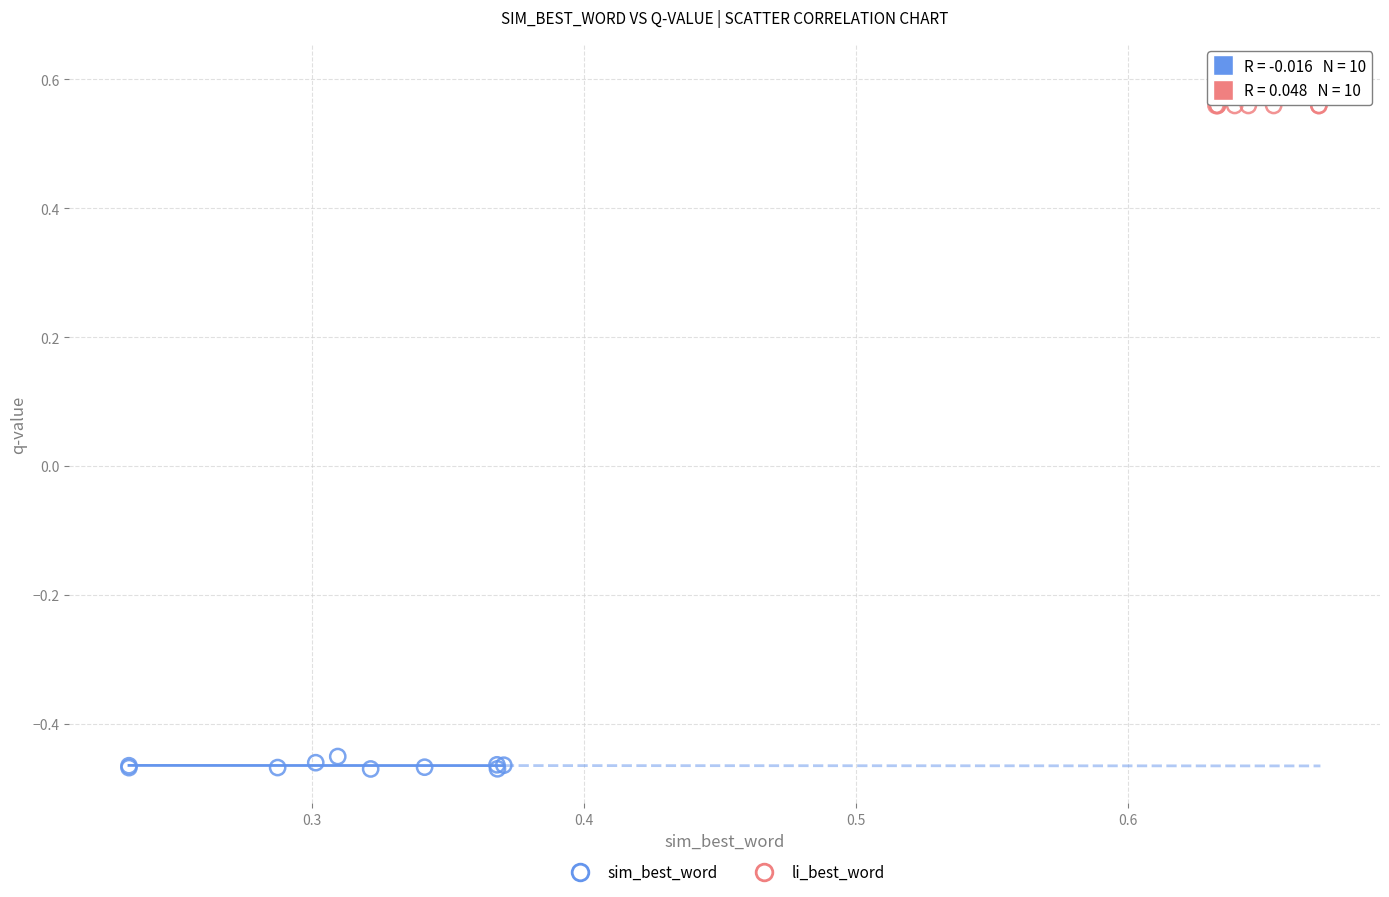

Which series contains the highest Y value?

li_best_word